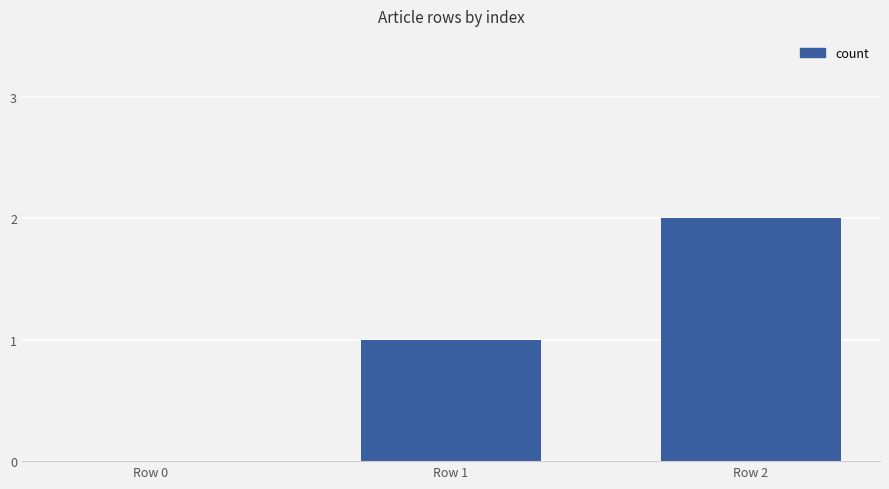

What is the sum of all values?

3